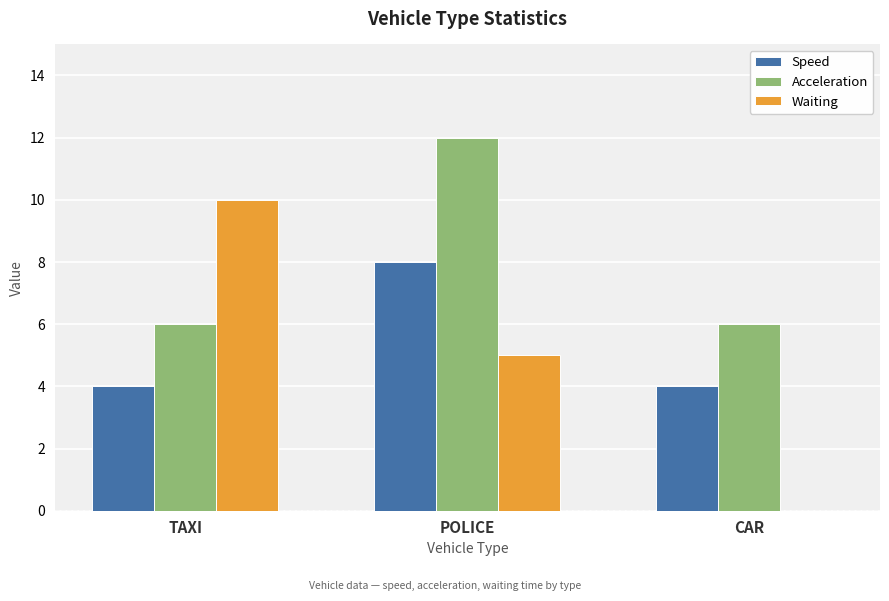

What is the sum of the Acceleration values at TAXI and CAR?

12